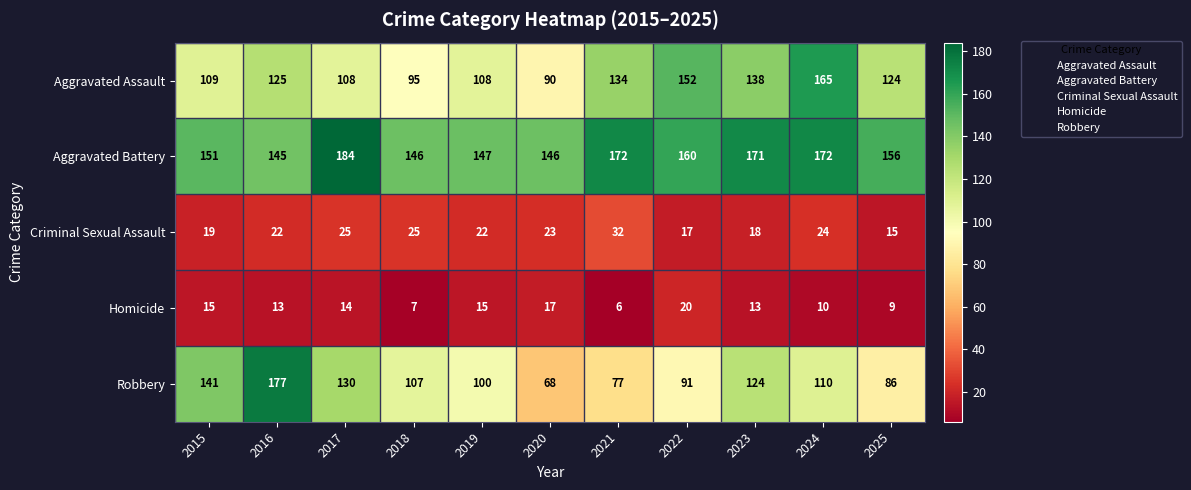

The Aggravated Assault series shows 165 at 2024. True or false?

True